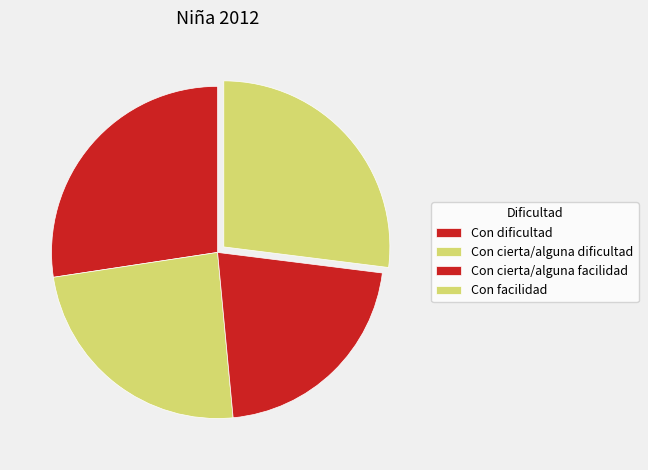

What is the smallest slice in the pie chart?

Con cierta/alguna facilidad